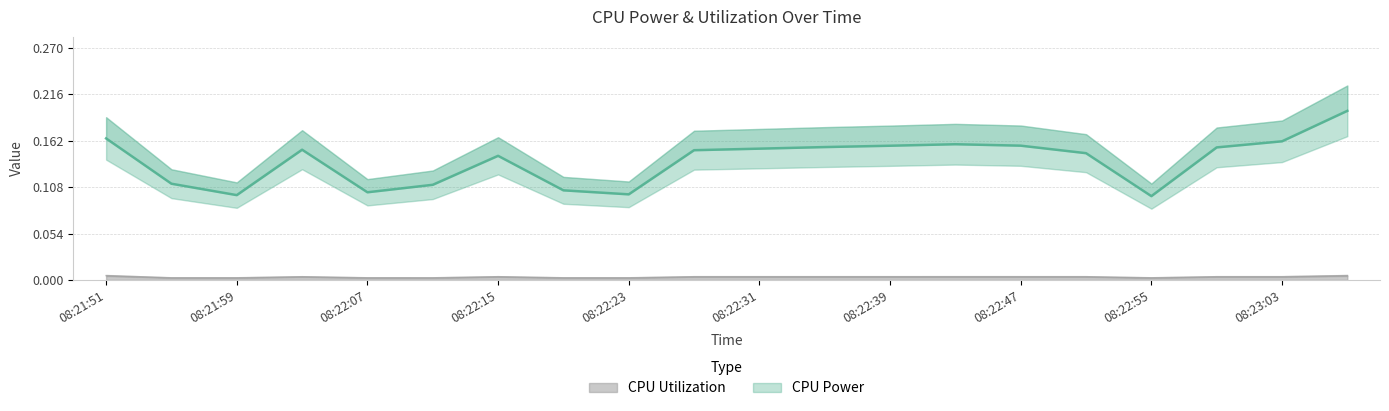

List the series in order of their peak value, lowest first.

CPU Utilization, CPU Power